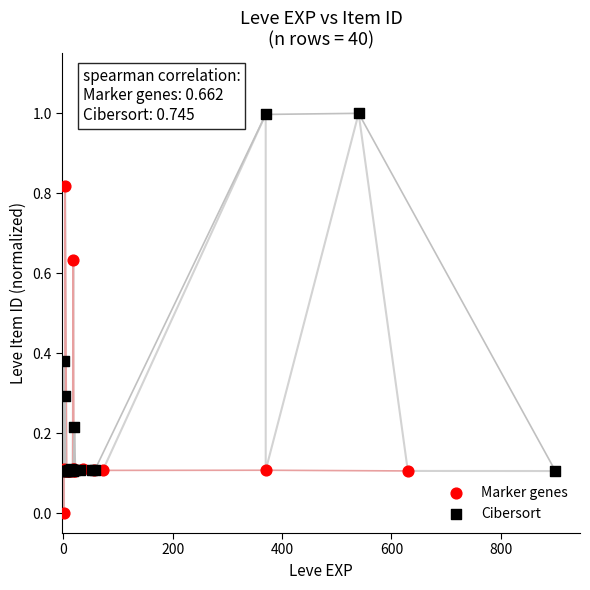

Which series has the widest spread of Y values?

Cibersort